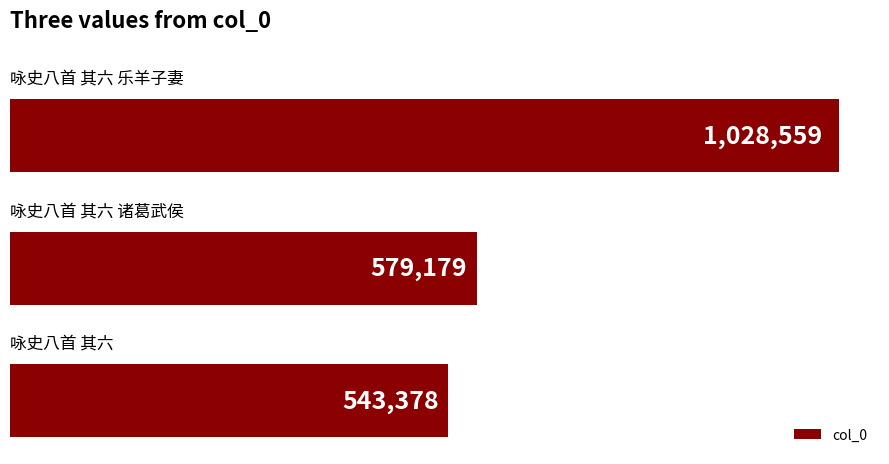

What is the sum of all values?

2151116